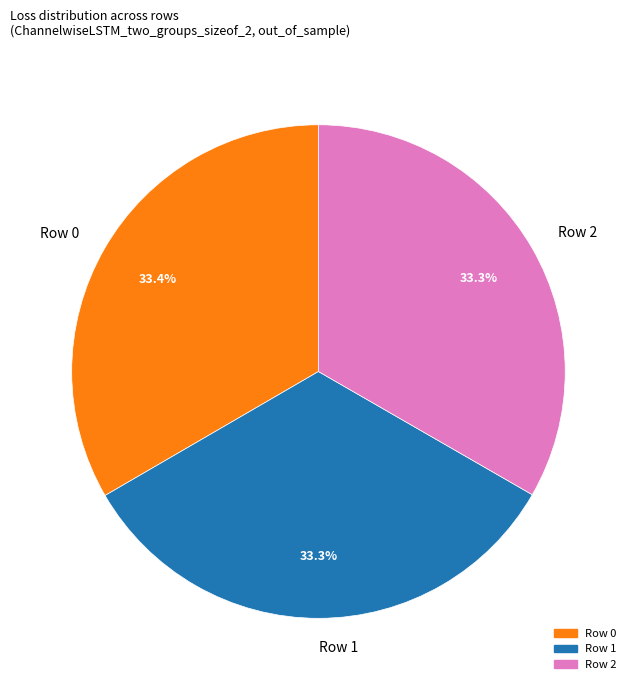

What portion of the pie excludes Row 2?

66.7%